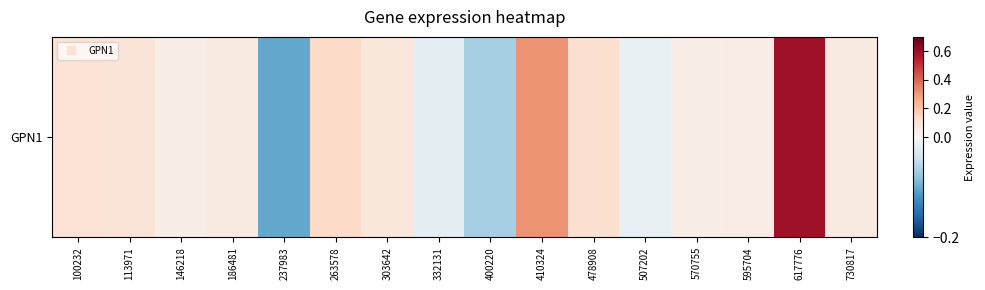

Reading left to right, list all the values displayed in this chart.

0.1	0.1	0.0	0.1	-0.1	0.1	0.1	-0.0	-0.1	0.3	0.1	-0.0	0.0	0.1	0.6	0.1